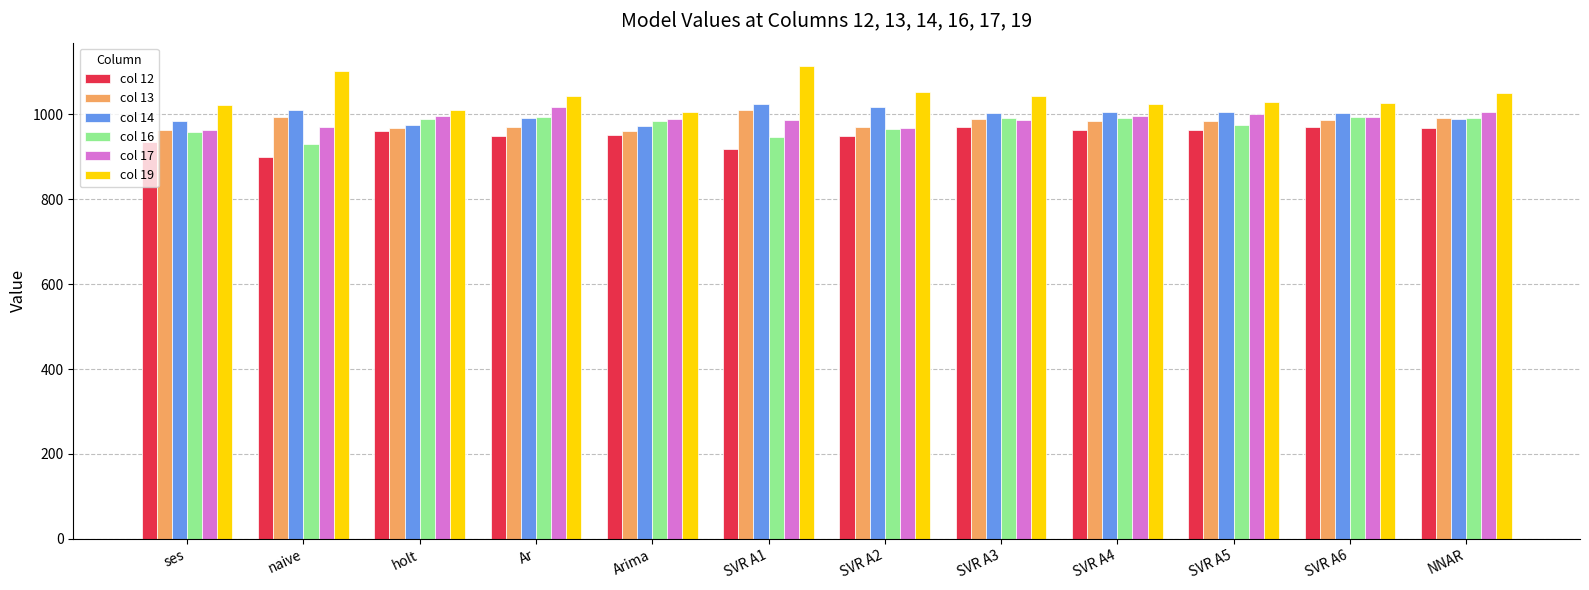

How many data points in col 17 are less than 994?

6